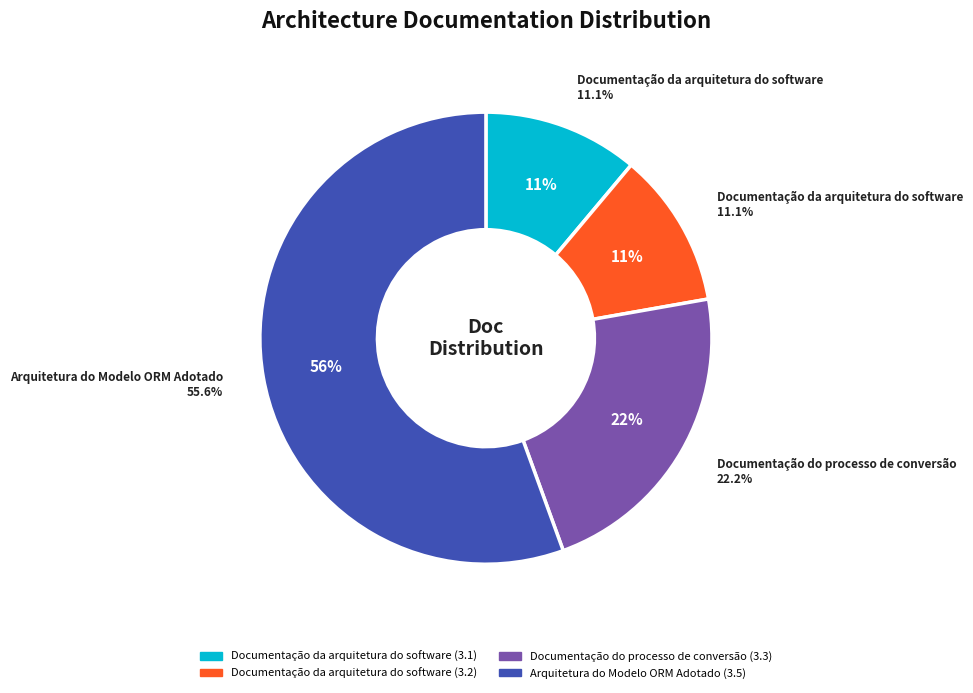

What is the largest slice in the pie chart?

Arquitetura do Modelo ORM Adotado (3.5)